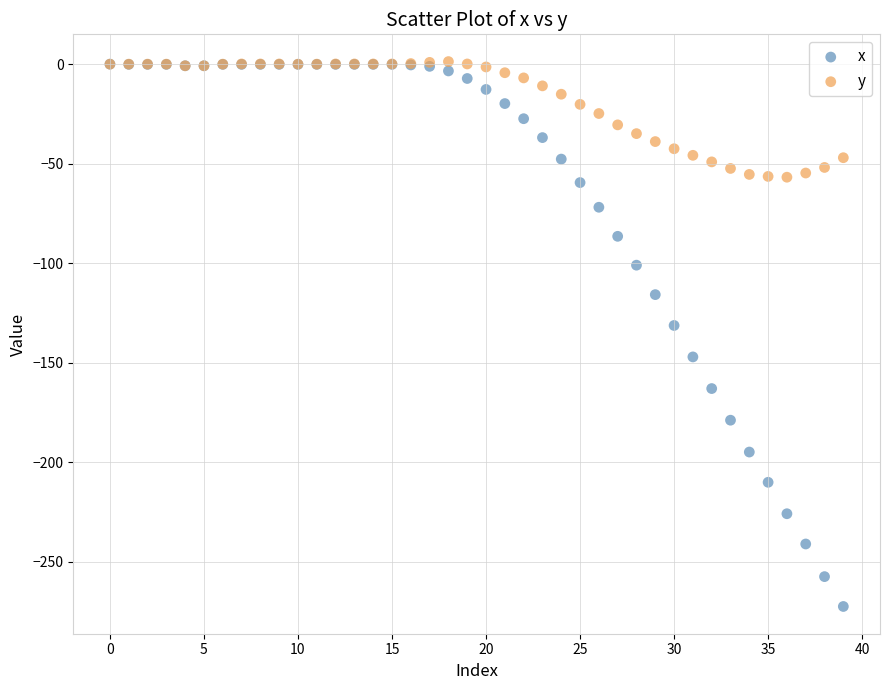

In the x series, what Y value is closest to -136?

-131.3